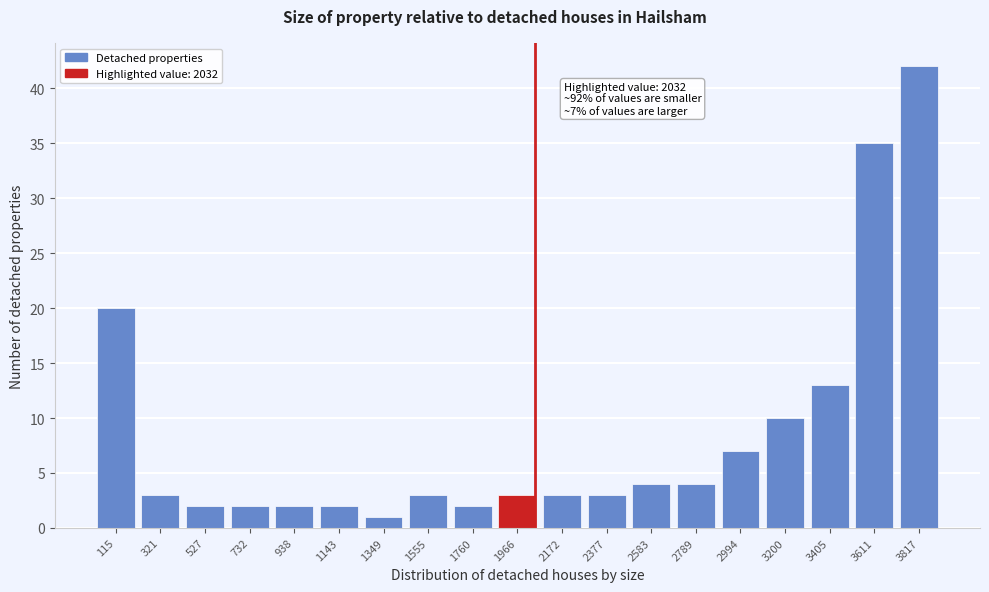

Reading right to left, what are all the values shown in this chart?

3817=42	3611=35	3405=13	3200=10	2994=7	2789=4	2583=4	2377=3	2172=3	1966=3	1760=2	1555=3	1349=1	1143=2	938=2	732=2	527=2	321=3	115=20